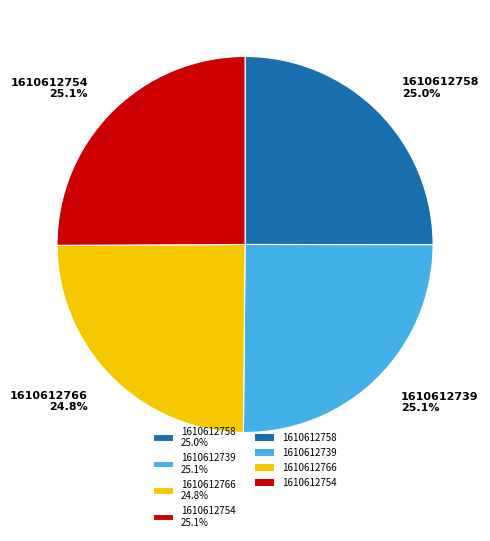

The 1610612758 slice represents 25% of the pie. True or false?

True